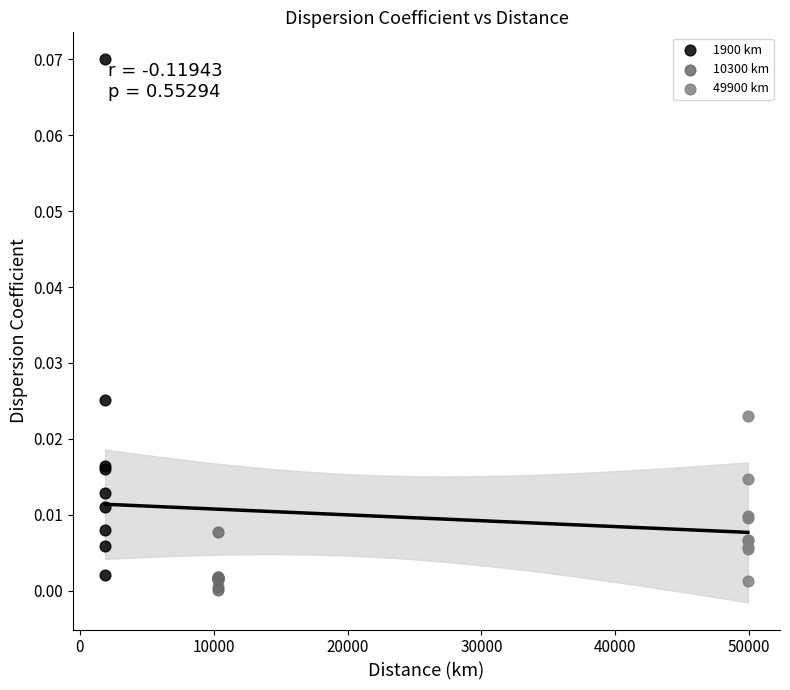

Which series contains the lowest Y value?

10300 km